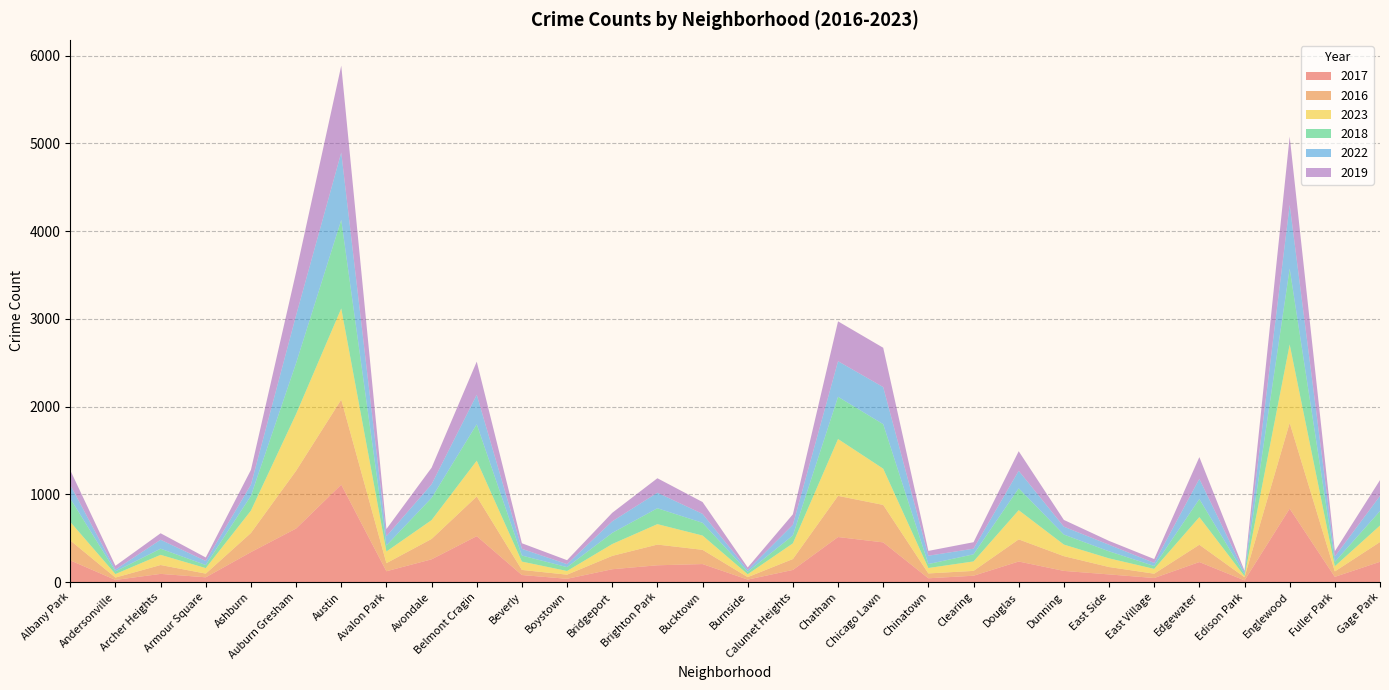

Reading right to left, extract all data points from this chart.

2017: Gage Park=231	Fuller Park=59	Englewood=837	Edison Park=19	Edgewater=228	East Village=46	East Side=87	Dunning=127	Douglas=234	Clearing=72	Chinatown=43	Chicago Lawn=452	Chatham=513	Calumet Heights=138	Burnside=28	Bucktown=205	Brighton Park=191	Bridgeport=146	Boystown=37	Beverly=80	Belmont Cragin=523	Avondale=259	Avalon Park=123	Austin=1110	Auburn Gresham=610	Ashburn=341	Armour Square=54	Archer Heights=93	Andersonville=24	Albany Park=247
2016: Gage Park=225	Fuller Park=62	Englewood=976	Edison Park=36	Edgewater=197	East Village=49	East Side=84	Dunning=168	Douglas=252	Clearing=55	Chinatown=55	Chicago Lawn=427	Chatham=469	Calumet Heights=124	Burnside=28	Bucktown=162	Brighton Park=236	Bridgeport=152	Boystown=47	Beverly=58	Belmont Cragin=452	Avondale=232	Avalon Park=92	Austin=969	Auburn Gresham=658	Ashburn=218	Armour Square=42	Archer Heights=101	Andersonville=27	Albany Park=227
2023: Gage Park=188	Fuller Park=59	Englewood=894	Edison Park=12	Edgewater=315	East Village=55	East Side=99	Dunning=132	Douglas=333	Clearing=108	Chinatown=62	Chicago Lawn=413	Chatham=648	Calumet Heights=179	Burnside=33	Bucktown=163	Brighton Park=233	Bridgeport=135	Boystown=42	Beverly=95	Belmont Cragin=408	Avondale=215	Avalon Park=133	Austin=1039	Auburn Gresham=647	Ashburn=255	Armour Square=63	Archer Heights=116	Andersonville=40	Albany Park=211
2018: Gage Park=165	Fuller Park=50	Englewood=865	Edison Park=24	Edgewater=206	East Village=33	East Side=80	Dunning=114	Douglas=249	Clearing=81	Chinatown=45	Chicago Lawn=507	Chatham=481	Calumet Heights=90	Burnside=28	Bucktown=145	Brighton Park=181	Bridgeport=127	Boystown=44	Beverly=69	Belmont Cragin=415	Avondale=253	Avalon Park=69	Austin=1009	Auburn Gresham=580	Ashburn=168	Armour Square=35	Archer Heights=70	Andersonville=31	Albany Park=266
2022: Gage Park=172	Fuller Park=61	Englewood=727	Edison Park=21	Edgewater=230	East Village=35	East Side=75	Dunning=90	Douglas=200	Clearing=64	Chinatown=95	Chicago Lawn=423	Chatham=406	Calumet Heights=122	Burnside=22	Bucktown=102	Brighton Park=177	Bridgeport=132	Boystown=34	Beverly=76	Belmont Cragin=336	Avondale=155	Avalon Park=105	Austin=768	Auburn Gresham=545	Ashburn=128	Armour Square=46	Archer Heights=102	Andersonville=20	Albany Park=155
2019: Gage Park=181	Fuller Park=60	Englewood=778	Edison Park=16	Edgewater=248	East Village=44	East Side=44	Dunning=77	Douglas=223	Clearing=74	Chinatown=55	Chicago Lawn=448	Chatham=454	Calumet Heights=119	Burnside=27	Bucktown=135	Brighton Park=165	Bridgeport=97	Boystown=45	Beverly=64	Belmont Cragin=378	Avondale=189	Avalon Park=82	Austin=990	Auburn Gresham=492	Ashburn=168	Armour Square=40	Archer Heights=74	Andersonville=43	Albany Park=168